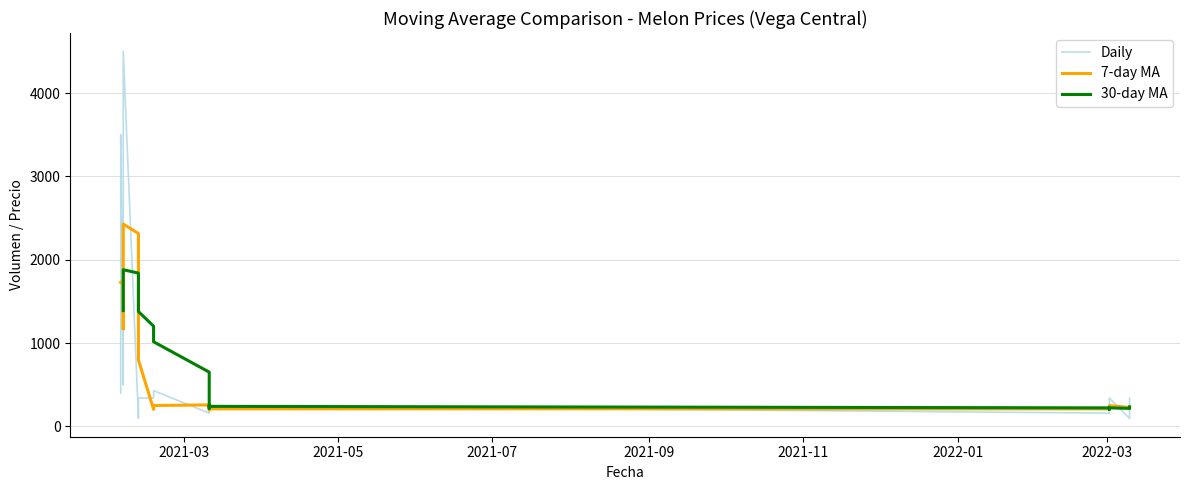

After their last crossing, which series has the higher values: 30-day MA or Daily?

Daily